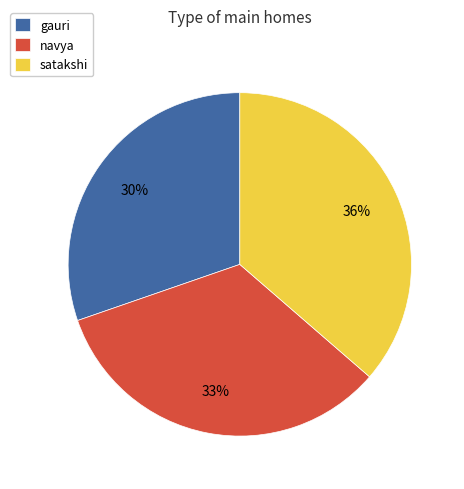

Which category has the smallest portion of the pie?

gauri